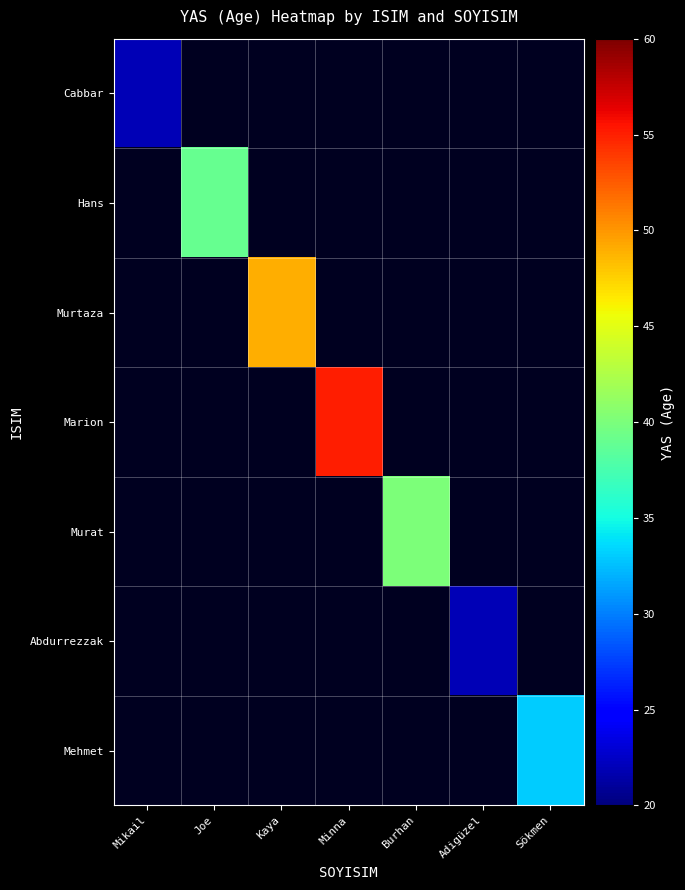

What is the smallest value displayed?

22.0